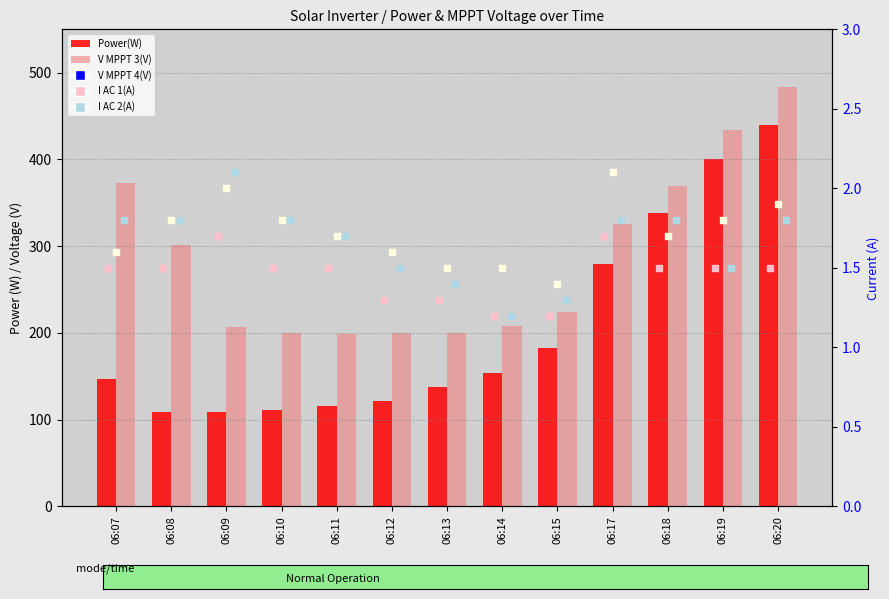

Which series has the largest total across all categories?

V MPPT 3(V)